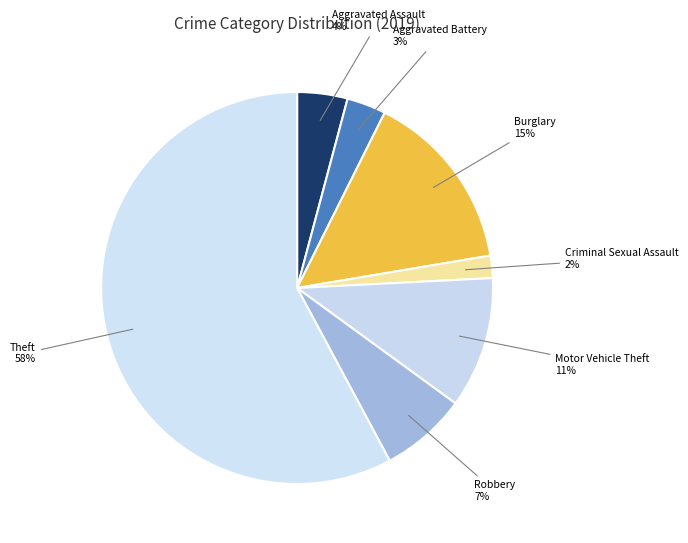

Which slice is the smallest?

Criminal Sexual Assault